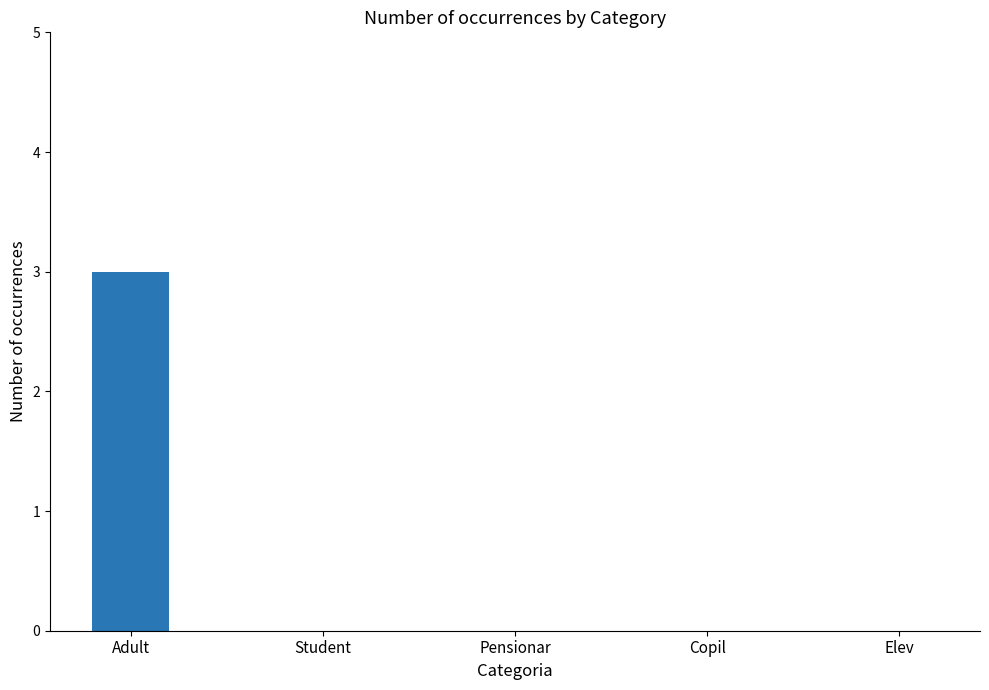

The chart shows a value of 0 at Student. True or false?

True